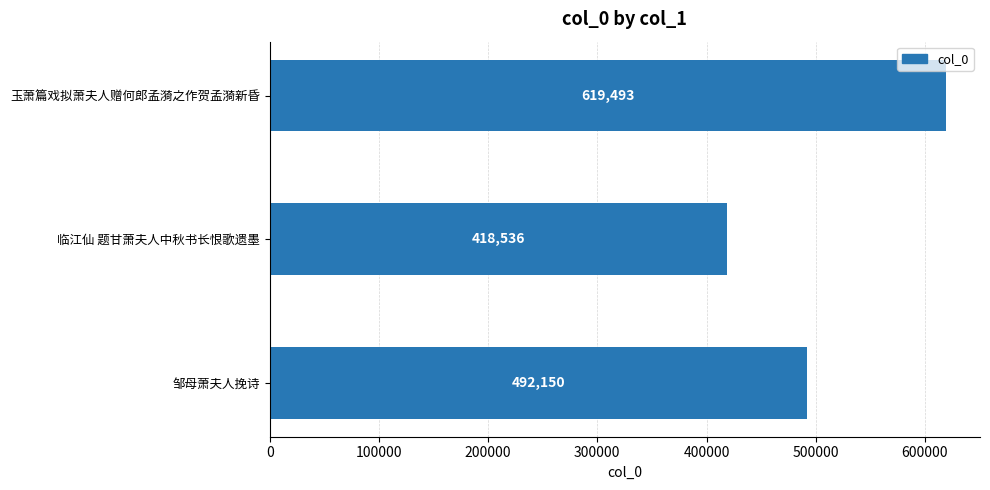

List the labels in order of value, smallest first.

临江仙 题甘萧夫人中秋书长恨歌遗墨, 邹母萧夫人挽诗, 玉萧篇戏拟萧夫人赠何郎孟漪之作贺孟漪新昏